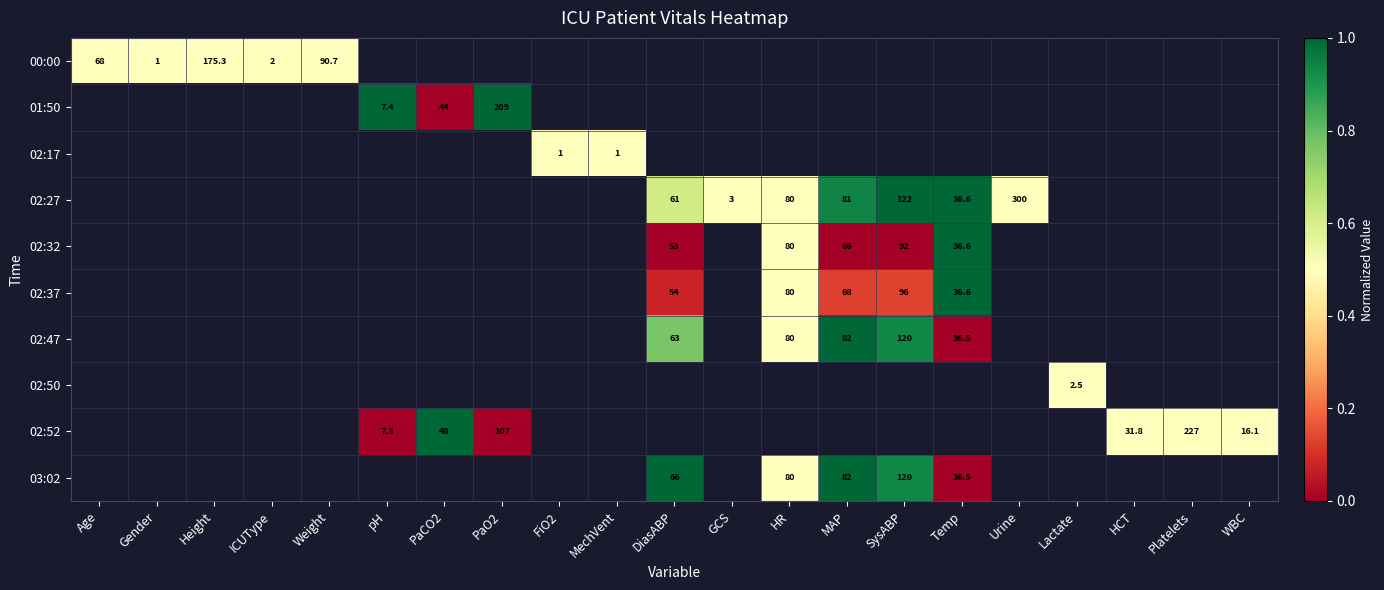

The 00:00 series shows 2.7 at ICUType. True or false?

False